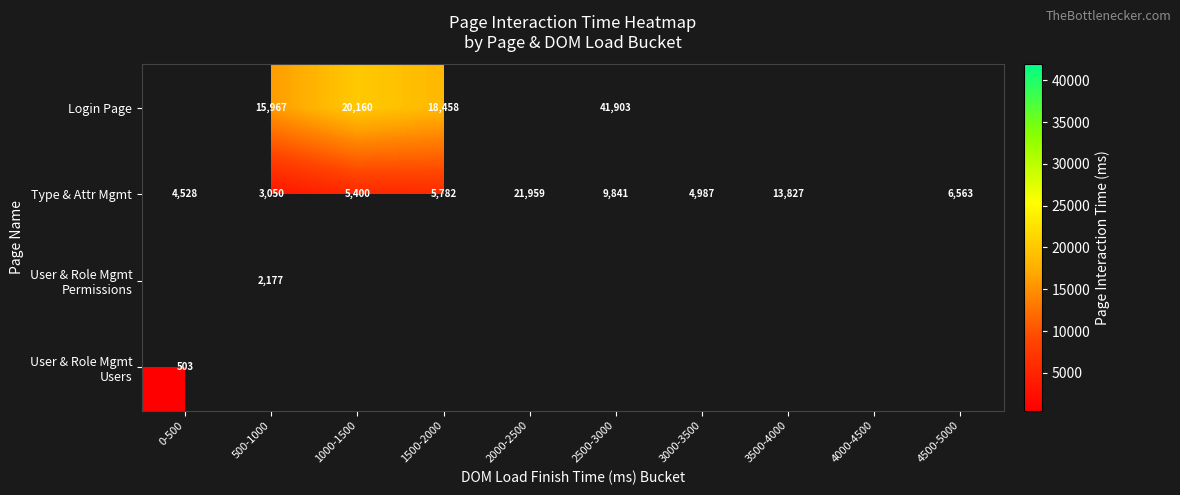

The value of Login Page at 1000-1500 is 5312. True or false?

False